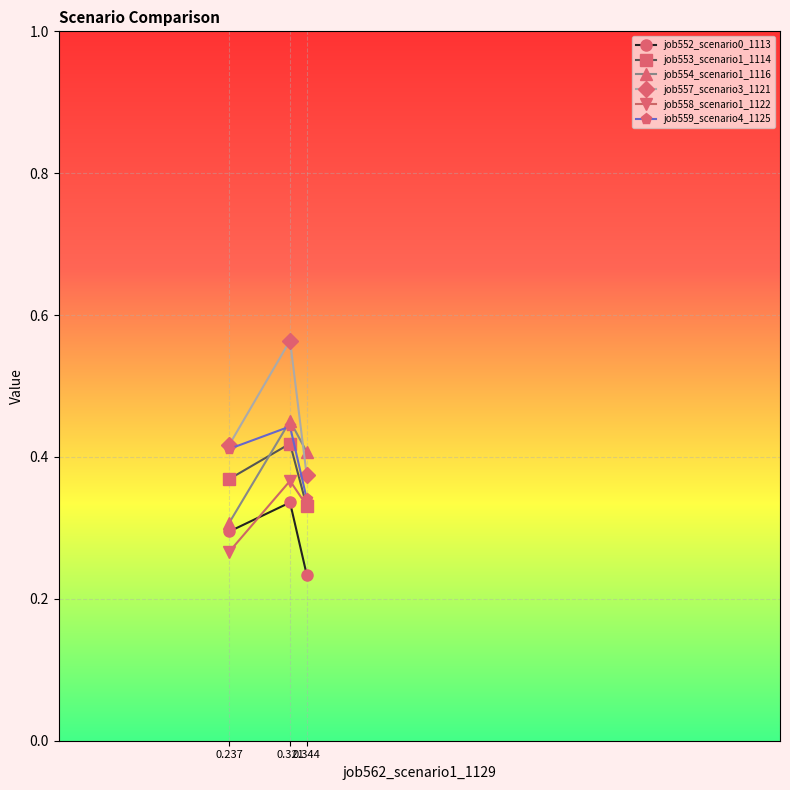

Rank the series at 0.344 from lowest to highest value.

job552_scenario0_1113, job553_scenario1_1114, job558_scenario1_1122, job559_scenario4_1125, job557_scenario3_1121, job554_scenario1_1116